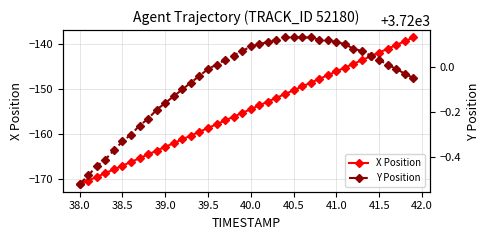

What is the value of the X Position point at the 8th from the left?

-165.5